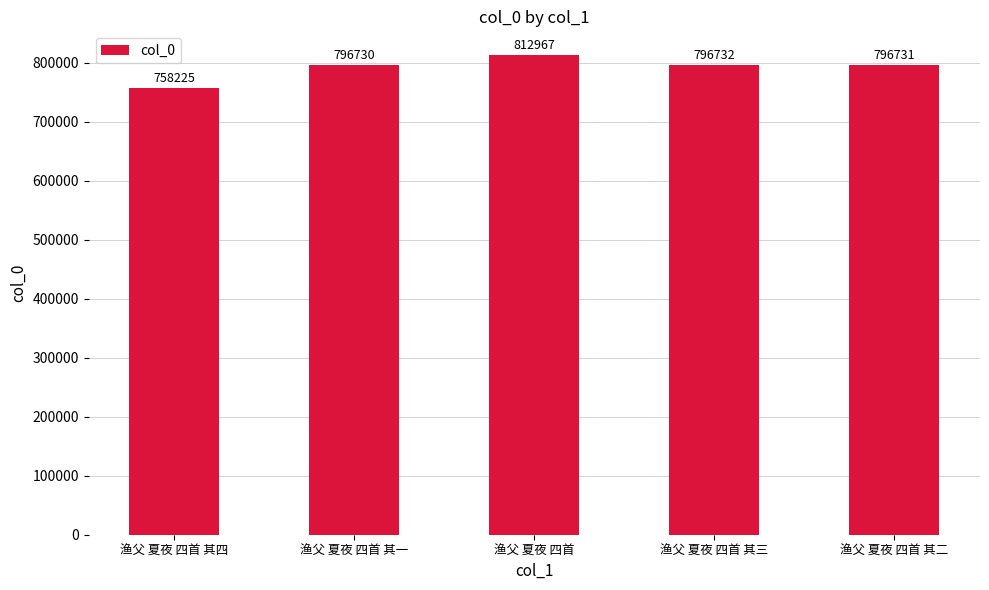

True or false: the data shows 796732 at 渔父 夏夜 四首 其三.

True